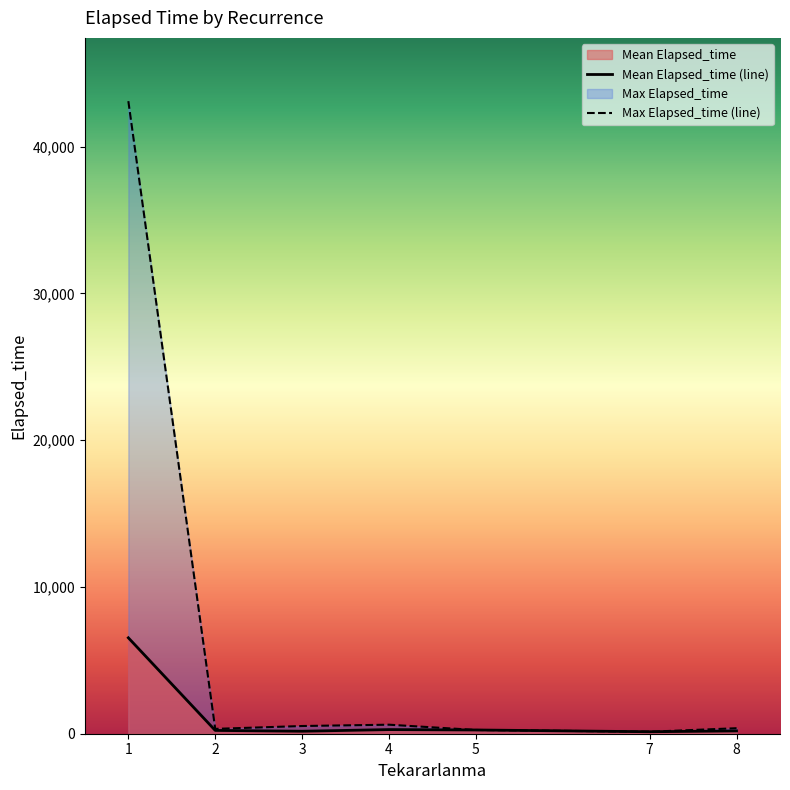

What is the value of the Mean Elapsed_time (line) point at the 7th from the left?

191.2